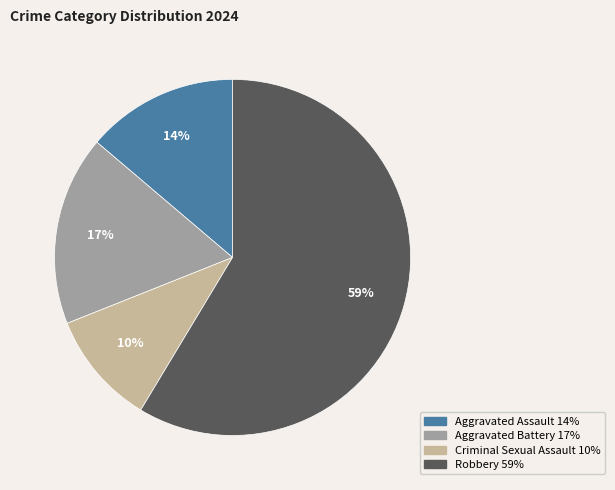

Is the sum of Aggravated Battery and Criminal Sexual Assault greater than half?

No